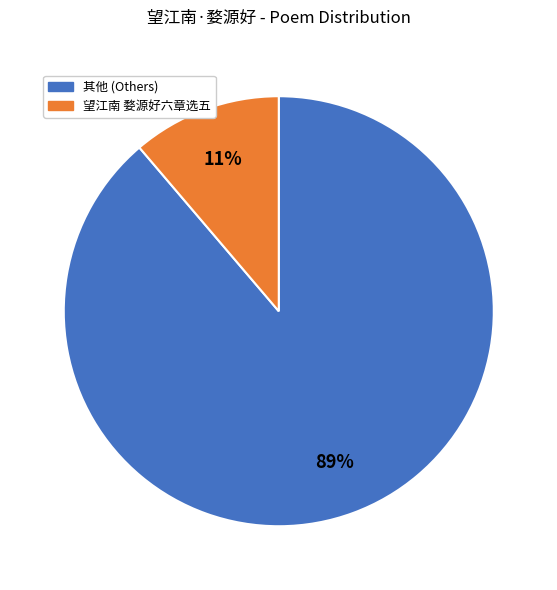

Rank the categories by value from highest to lowest.

其他 (Others), 望江南 婺源好六章选五